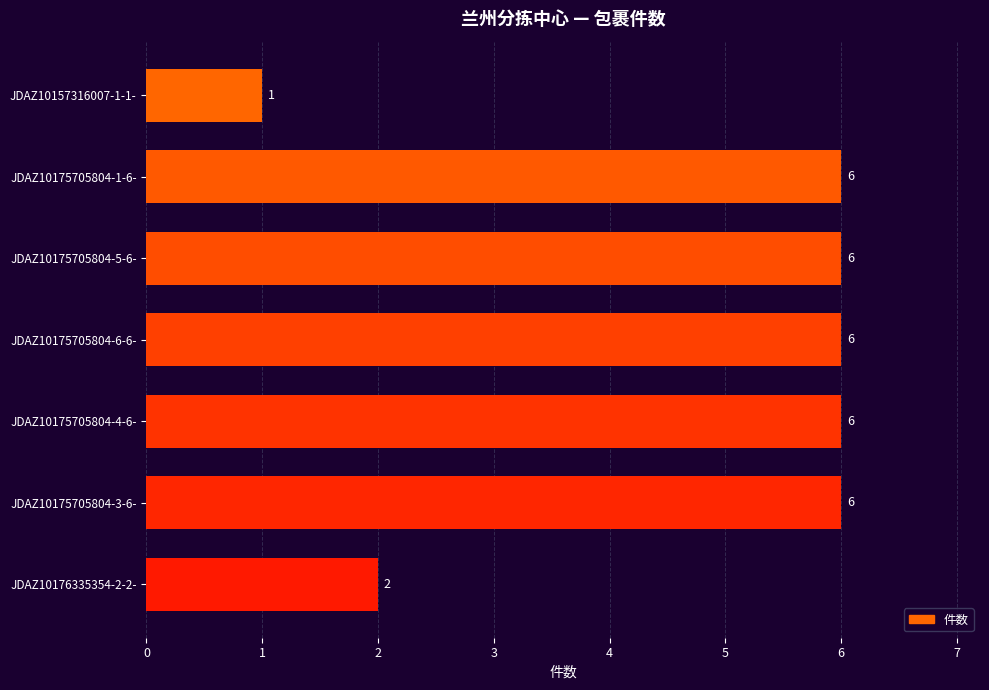

How many data points are less than 6?

2